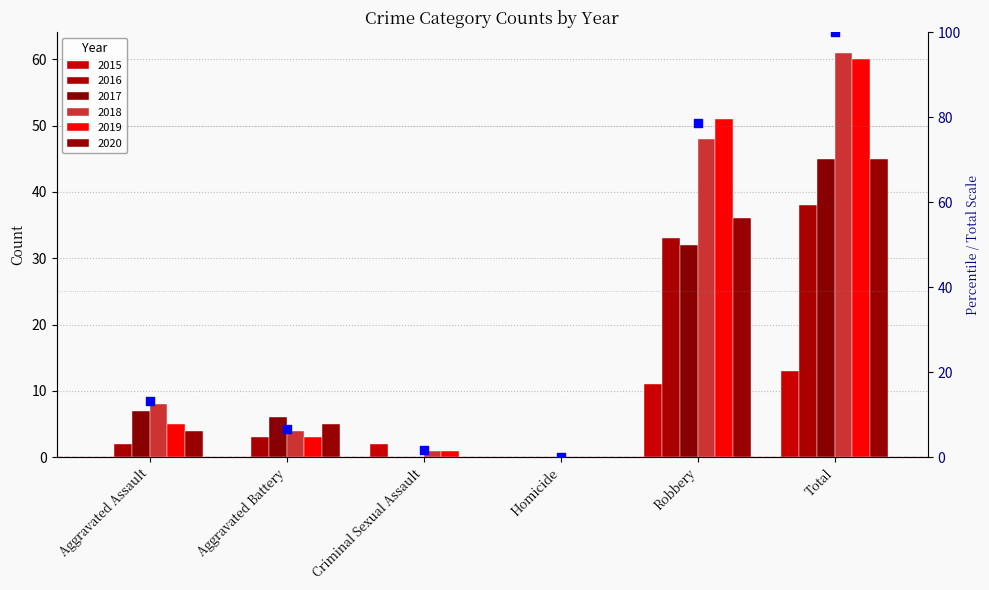

Approximately how many times larger is the value at Aggravated Battery compared to Total?

0.1